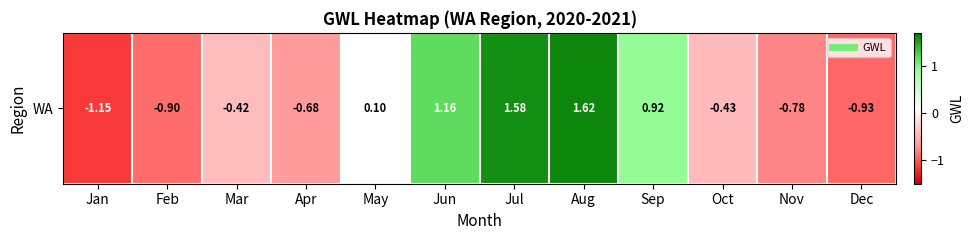

Which label corresponds to the smallest value in the chart?

Jan